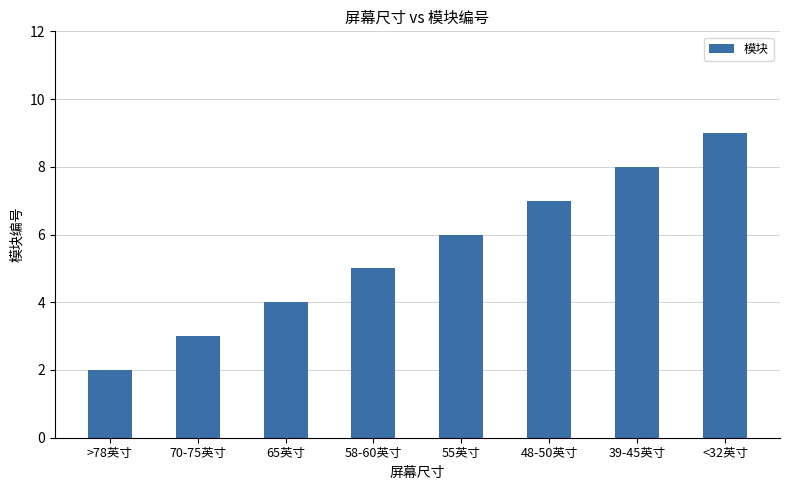

At which category does the chart reach its minimum across all series?

>78英寸